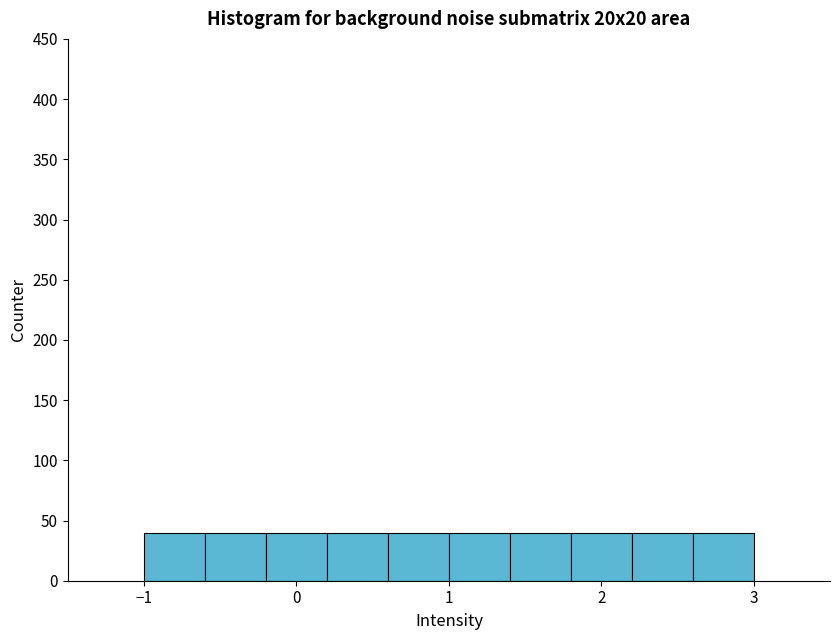

What is the height of the bar covering -1.0 to -0.6 on the x-axis? The values are not printed on the chart, so give them approximately, as read against the axis.

40